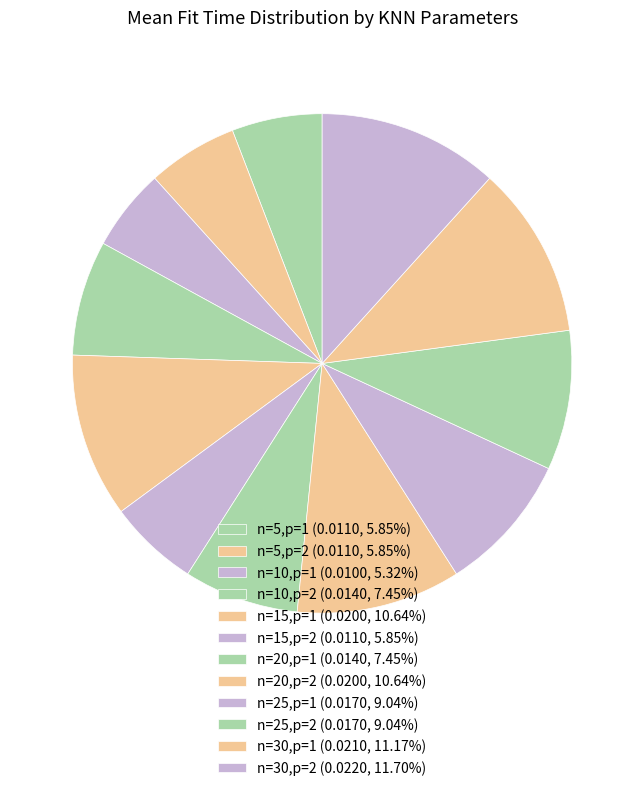

To the nearest percent, what is the average slice percentage?

8%